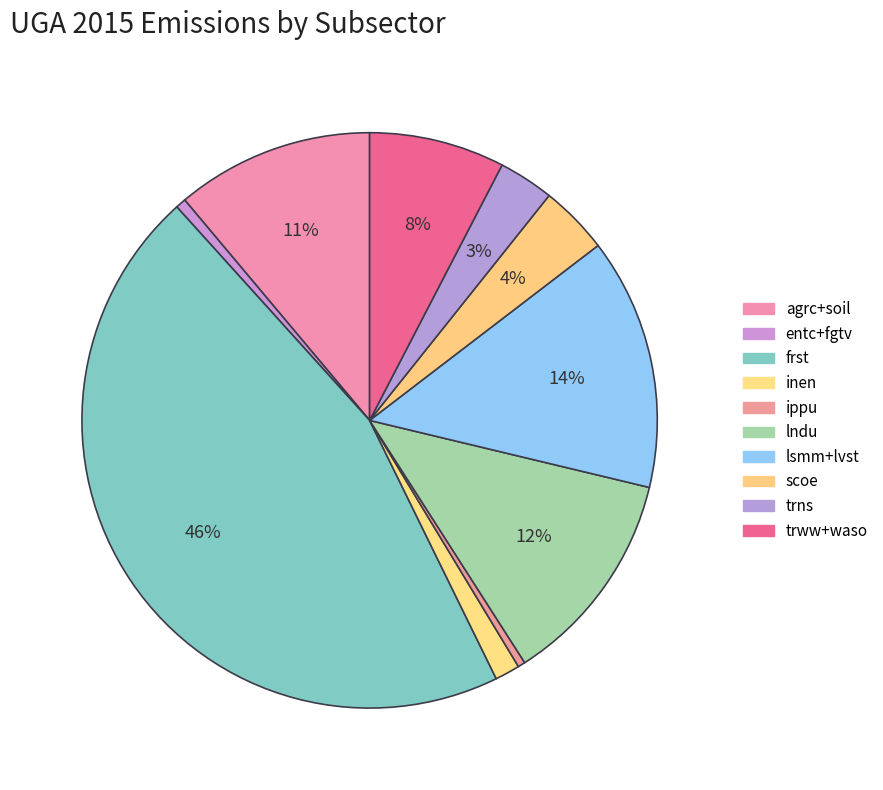

Is there any slice that represents more than half of the pie?

No